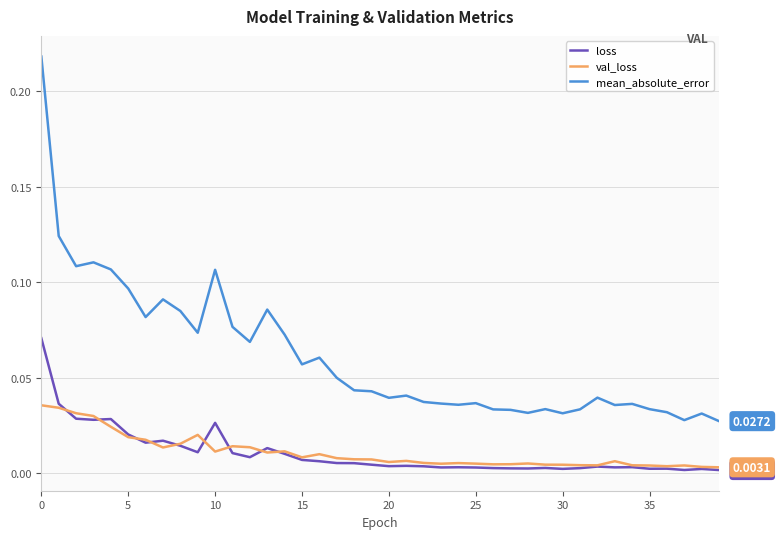

Which series has the largest total across all categories?

mean_absolute_error